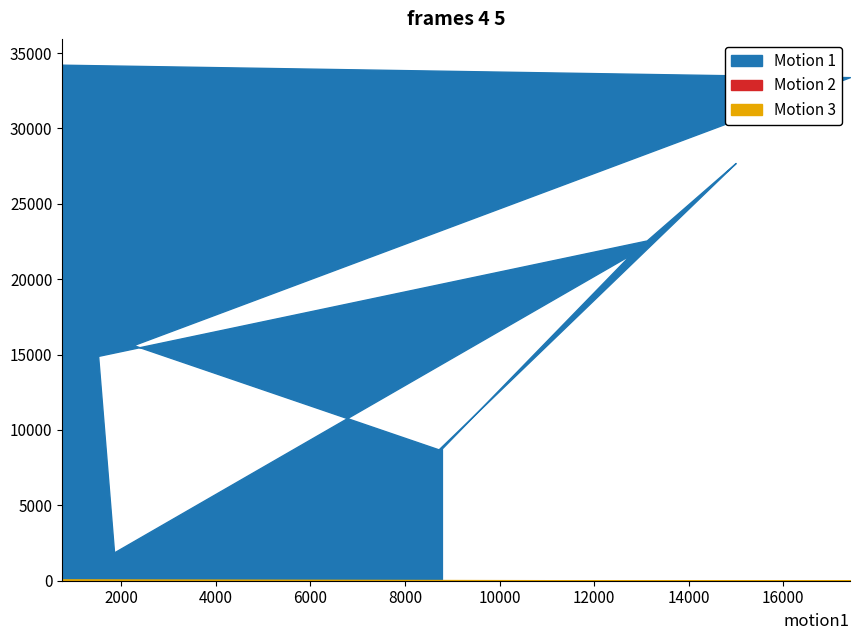

How many intersections are there between Motion 3 and Motion 2?

1